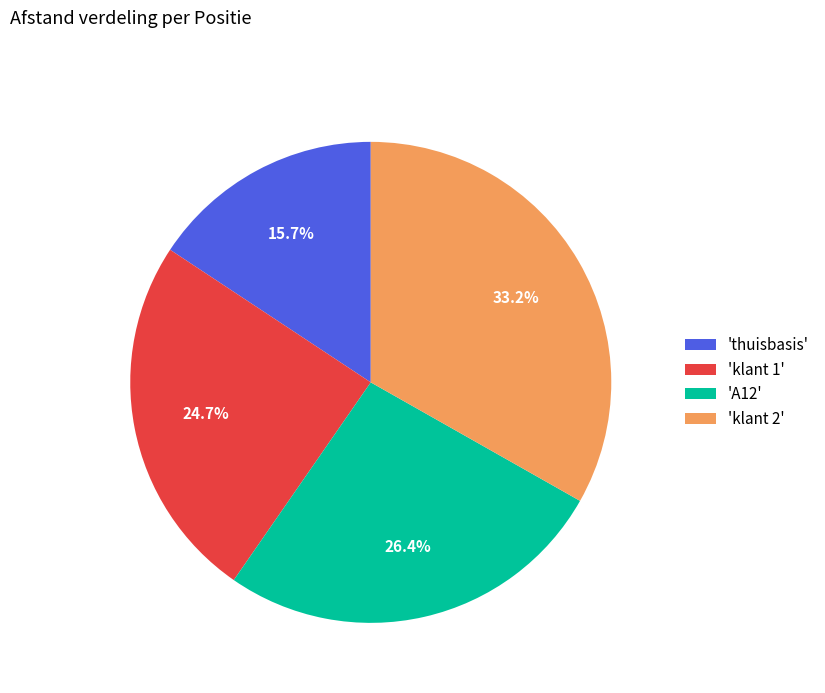

How much of the chart is everything except 'A12'?

73.6%